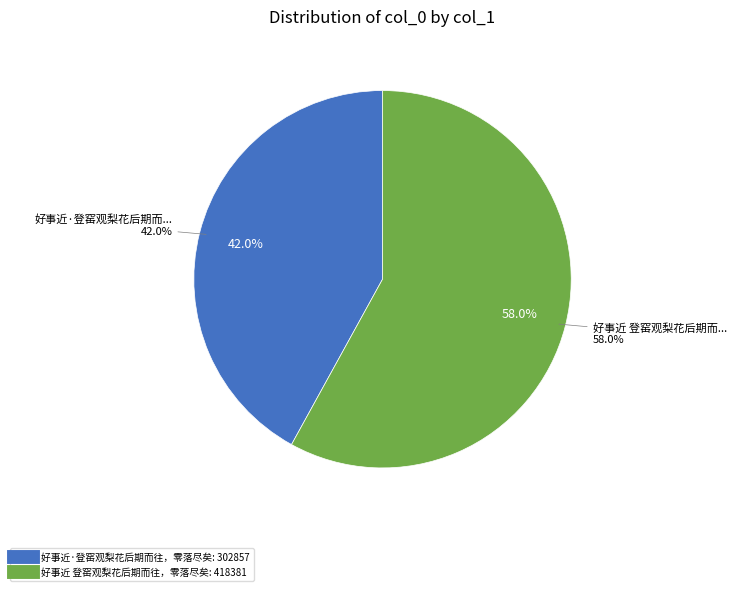

To the nearest percent, what is the combined percentage of 好事近 登窑观梨花后期而往，零落尽矣 and 好事近·登窑观梨花后期而往，零落尽矣?

100%